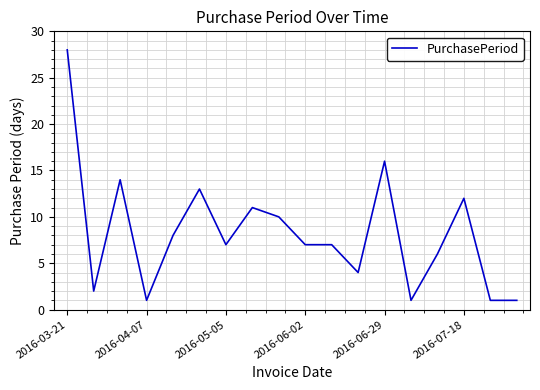

What is the maximum value shown in the chart?

28